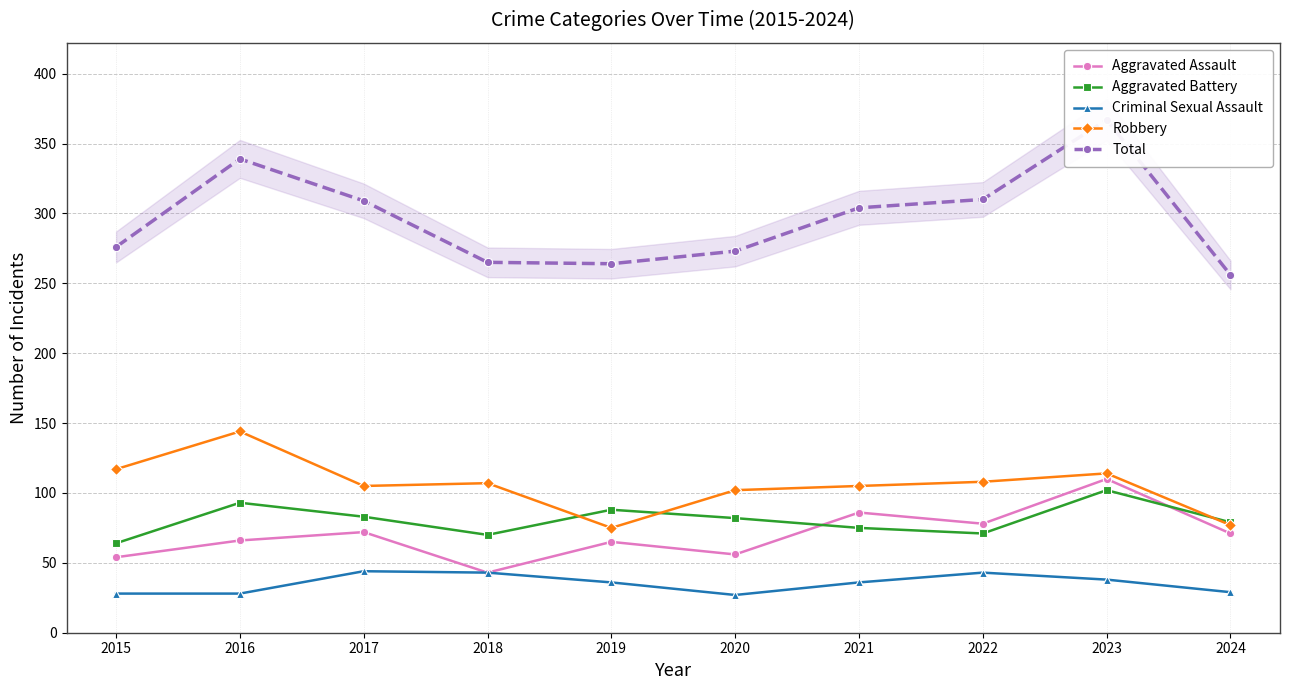

How many intersections are there between Aggravated Battery and Aggravated Assault?

2